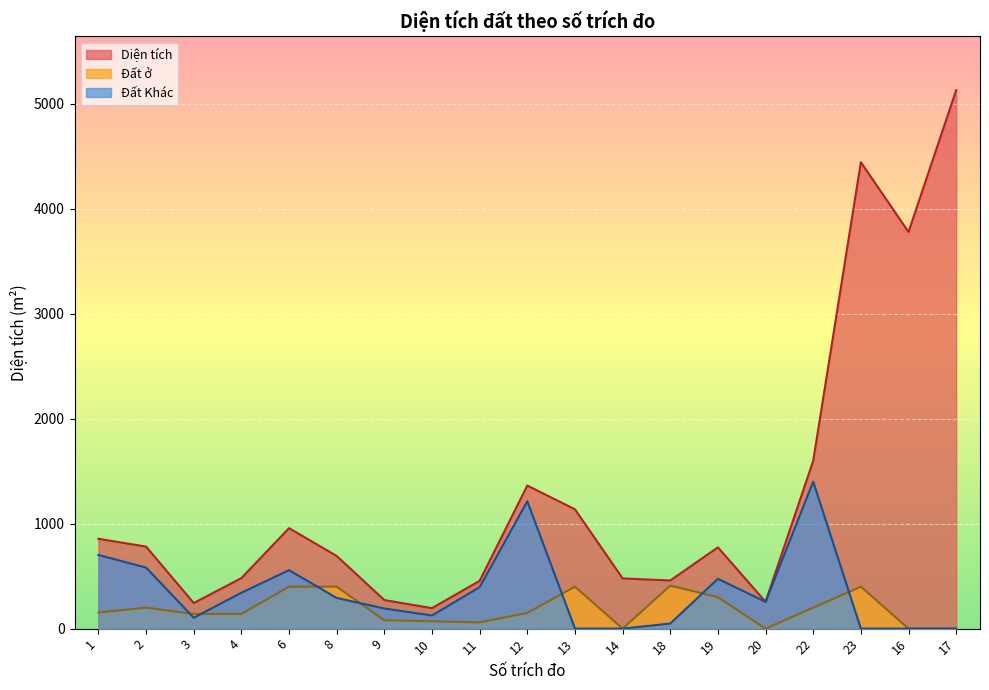

What is the sum of the Đất Khác values at 20 and 2?

837.1